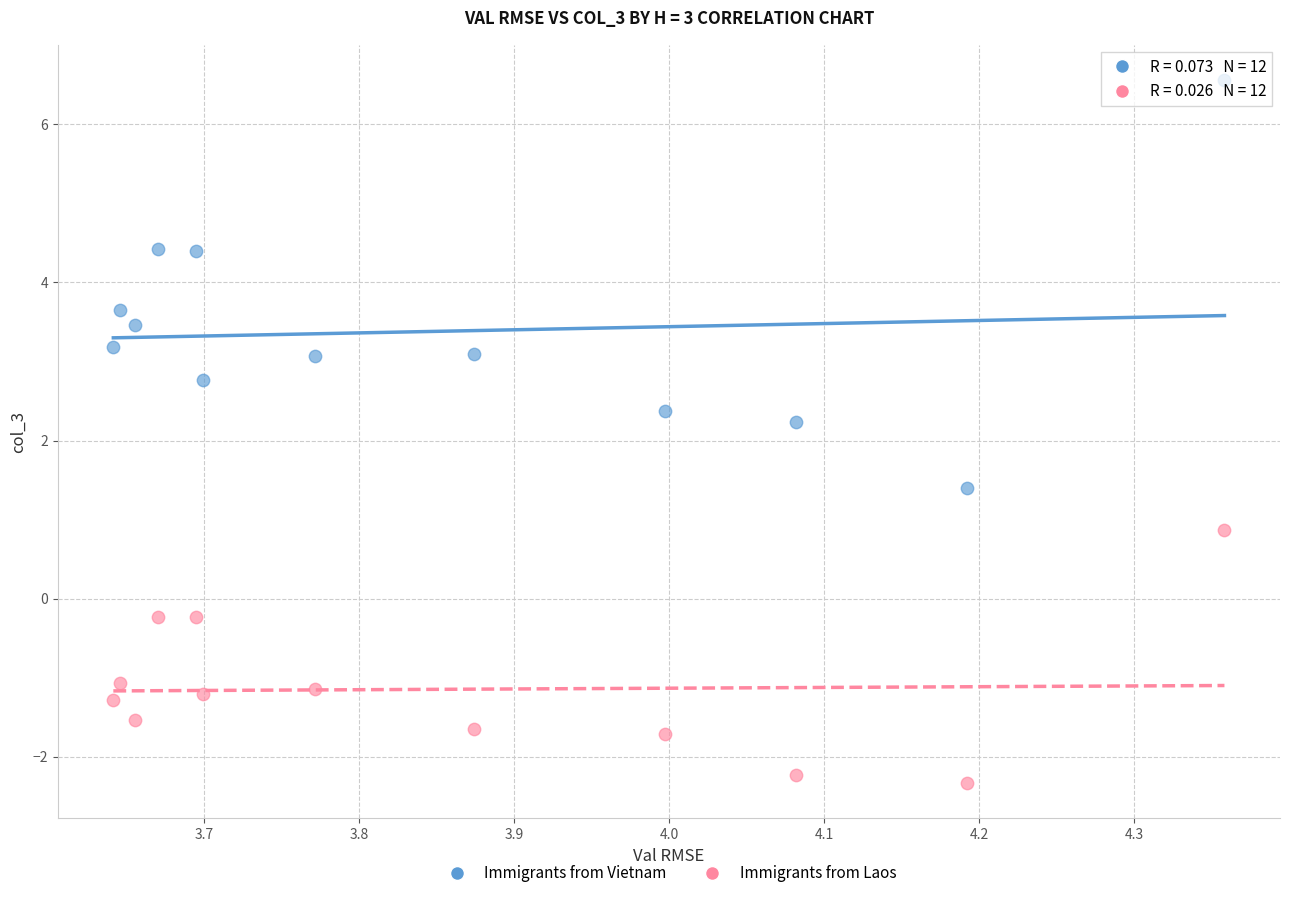

Which series contains the lowest Y value?

Immigrants from Laos